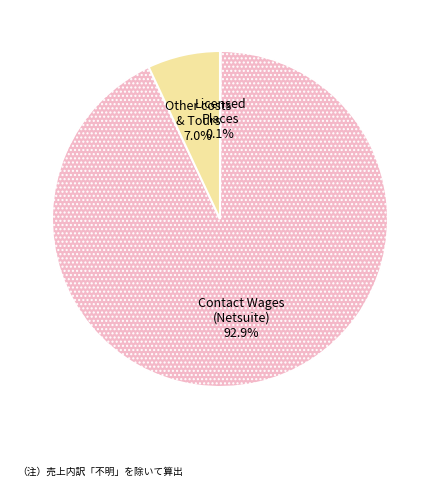

Is it true that Contact Wages (Netsuite) is 93% of the pie?

True